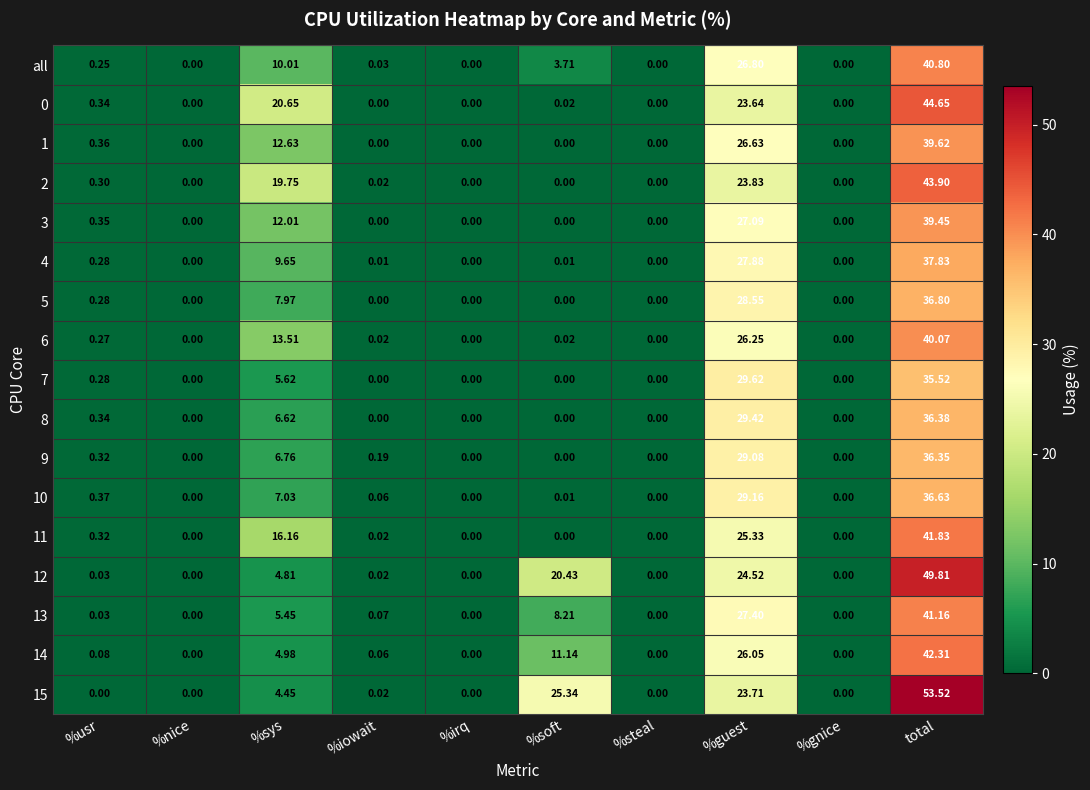

How many values in 4 are above zero?

6